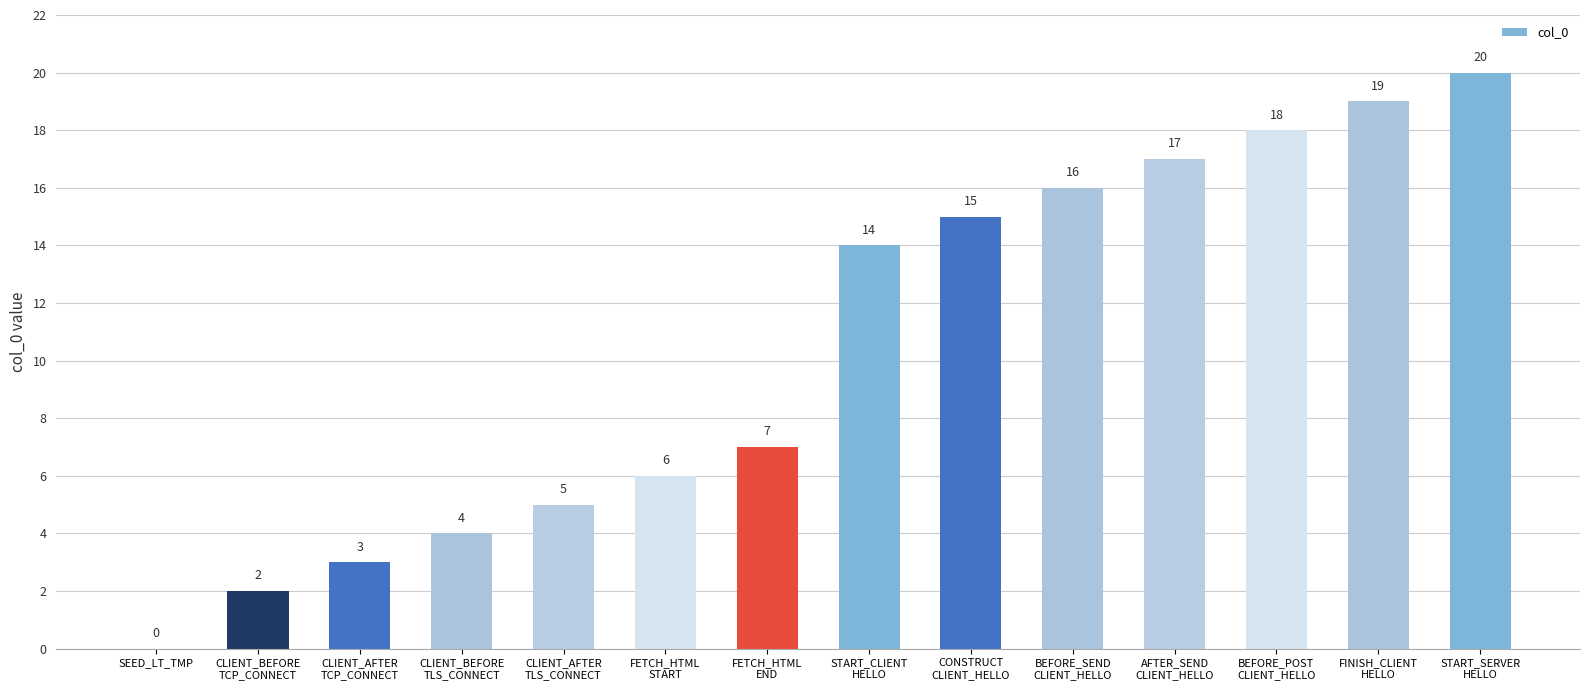

Reading left to right, extract all data points from this chart.

0	2	3	4	5	6	7	14	15	16	17	18	19	20